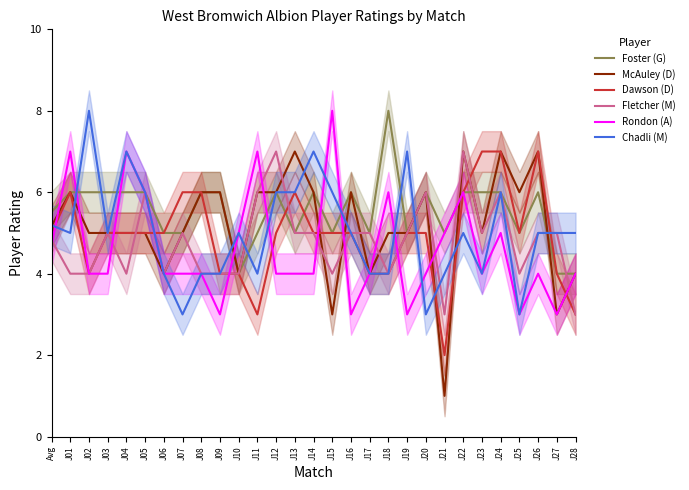

The Fletcher (M) series shows 6.9 at J16. True or false?

False